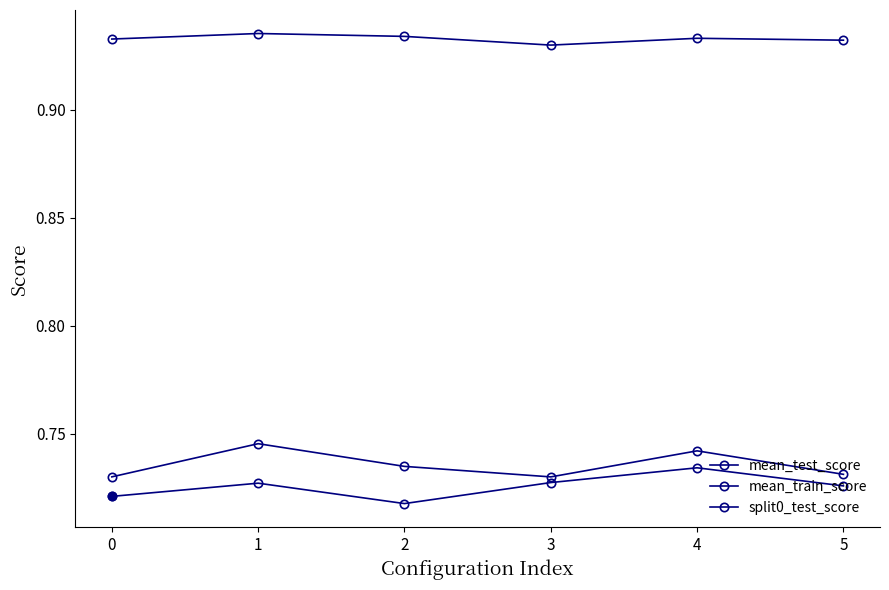

Reading right to left, extract all data points from this chart.

mean_test_score: 0.7	0.7	0.7	0.7	0.7	0.7
mean_train_score: 0.9	0.9	0.9	0.9	0.9	0.9
split0_test_score: 0.7	0.7	0.7	0.7	0.7	0.7